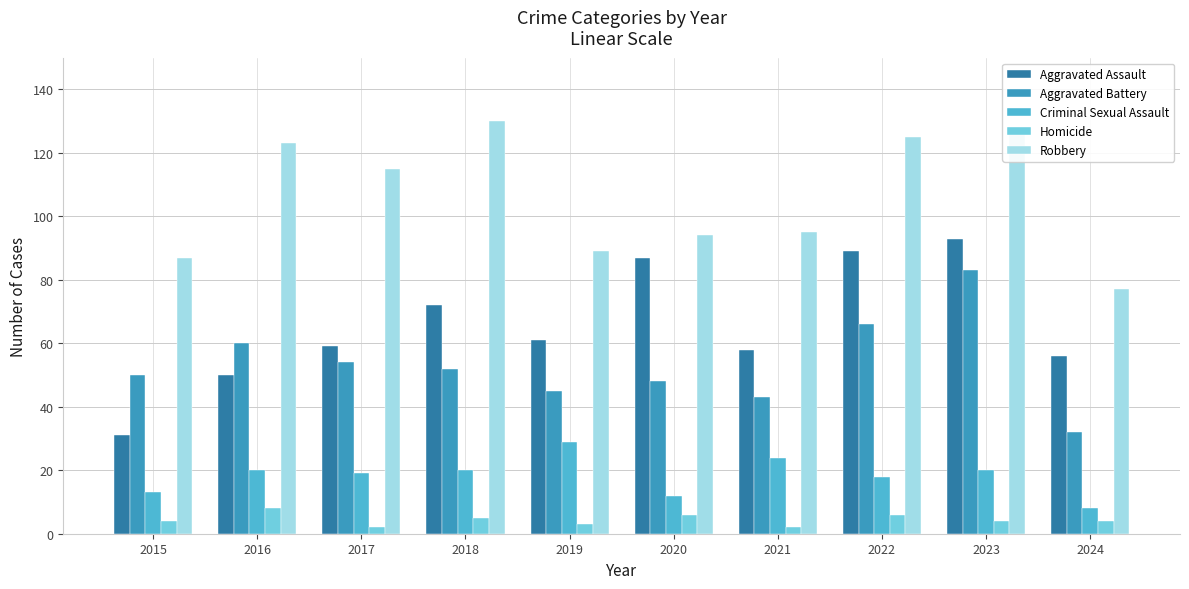

At which category is the sum across all series the highest?

2023